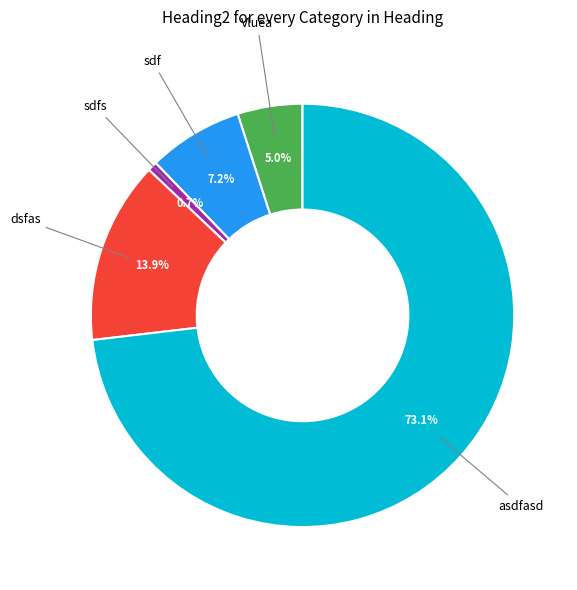

Does any single category account for the majority?

Yes